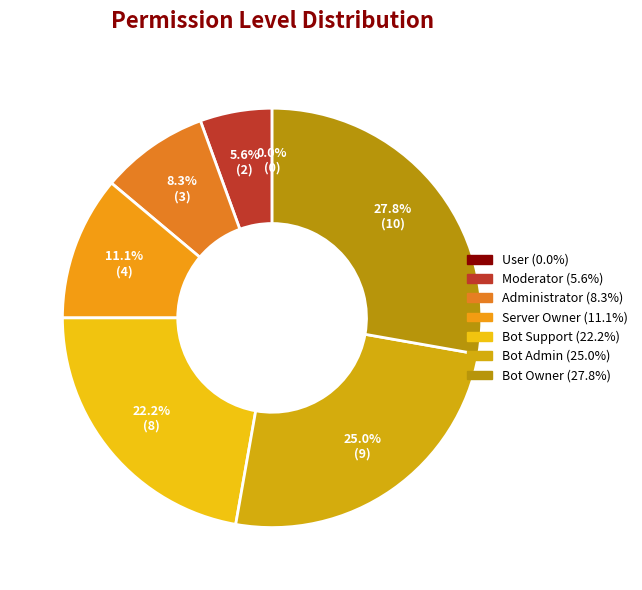

What is the change in value from Administrator to Bot Owner?

+7